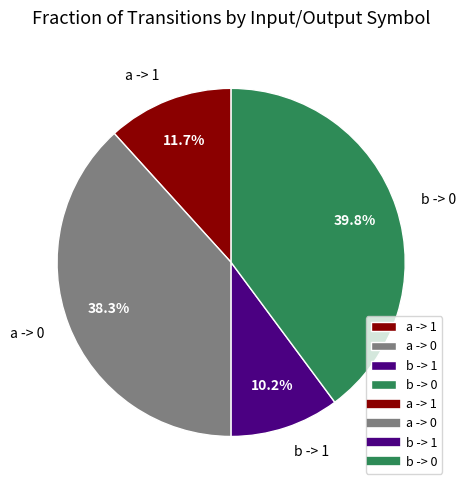

Which slice is the smallest?

b -> 1